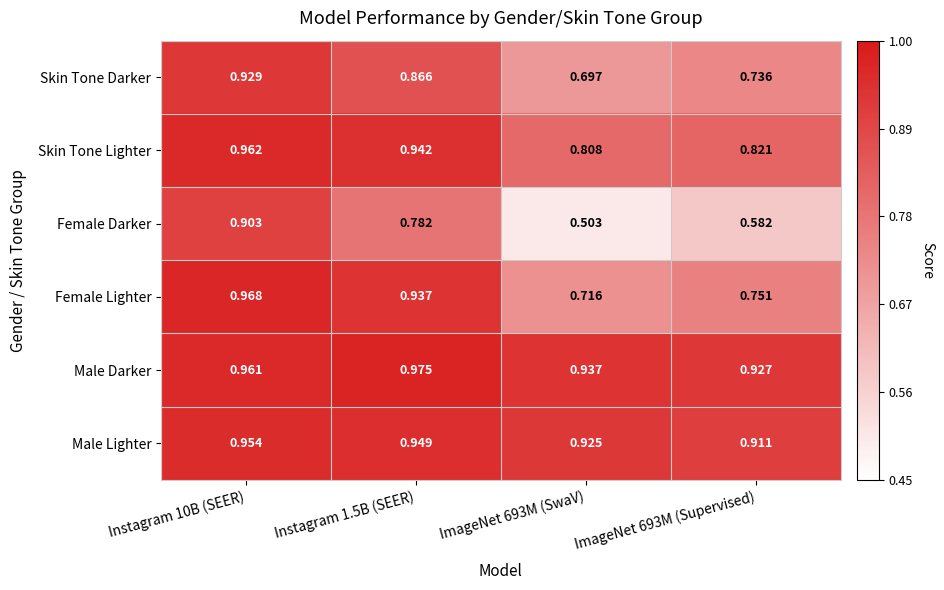

How many series are shown in this chart?

6